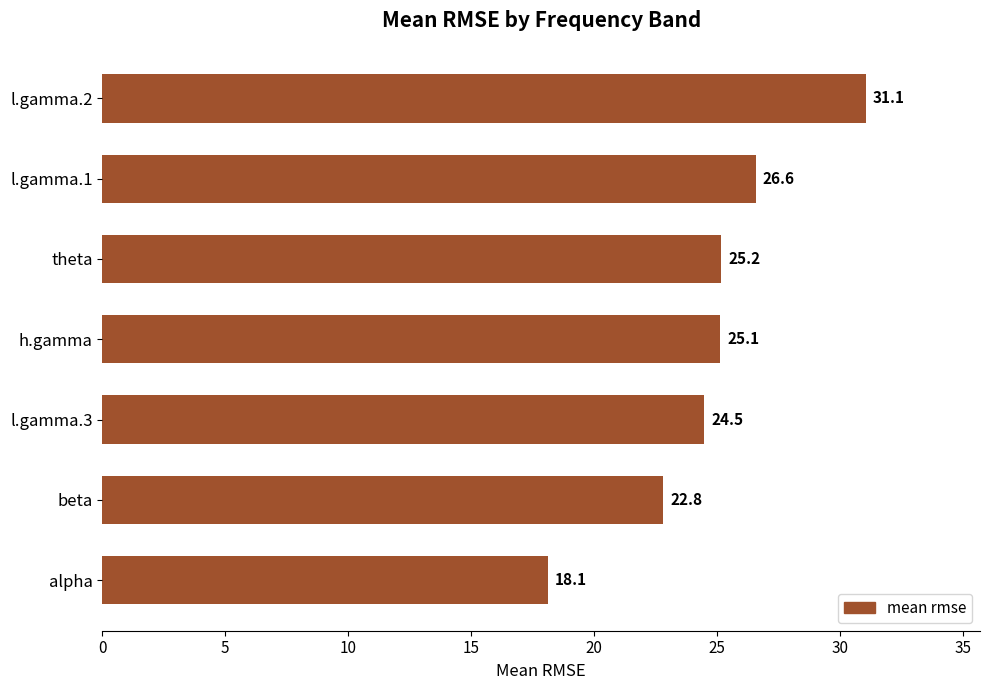

List the labels in order of value, largest first.

l.gamma.2, l.gamma.1, theta, h.gamma, l.gamma.3, beta, alpha